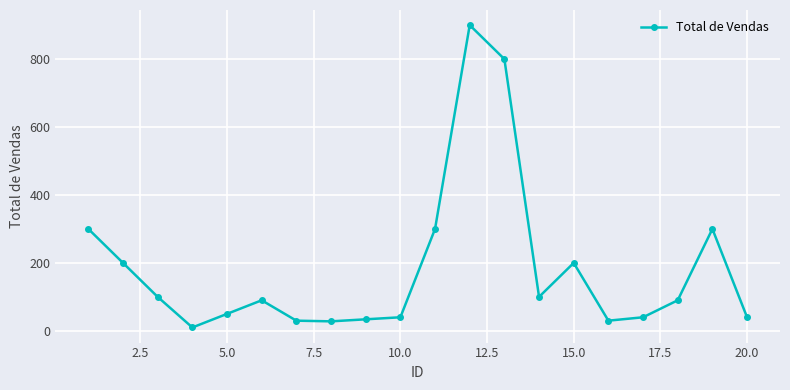

What is the difference between the second highest and minimum values?

790